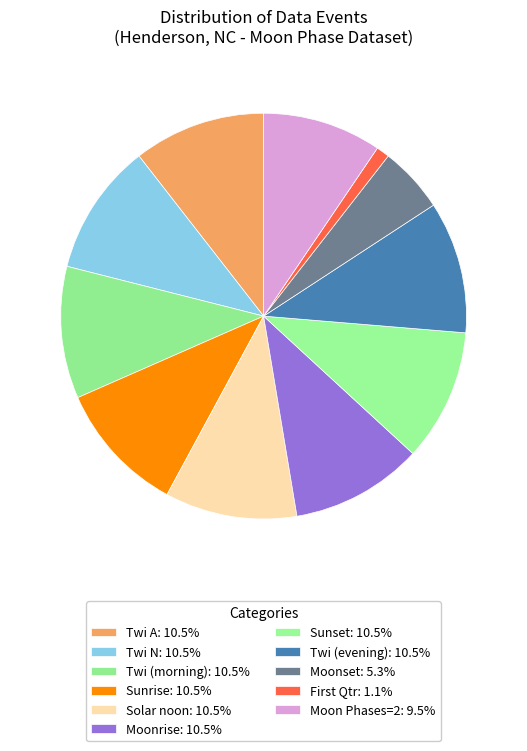

Count the number of slices in the pie.

11